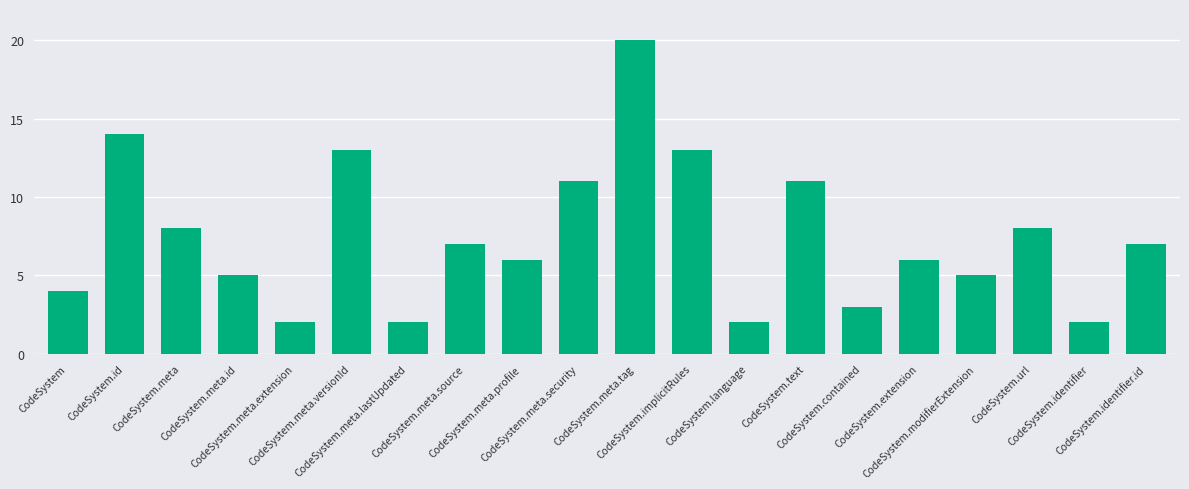

What position from the left is CodeSystem.url?

18